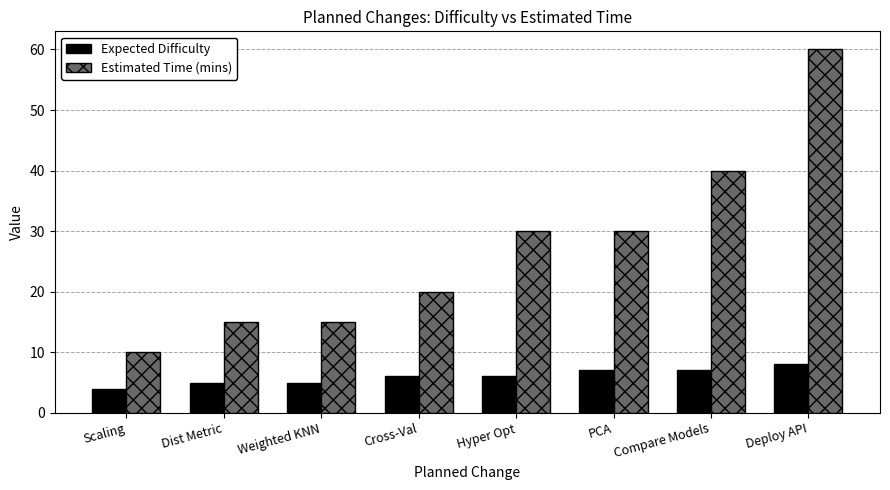

What is the value of the Estimated Time (mins) bar at the 2nd from the left?

15